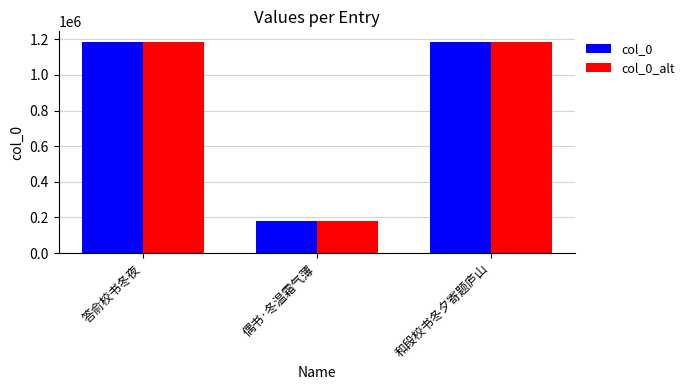

What is the highest value of the col_0_alt series?

1184996